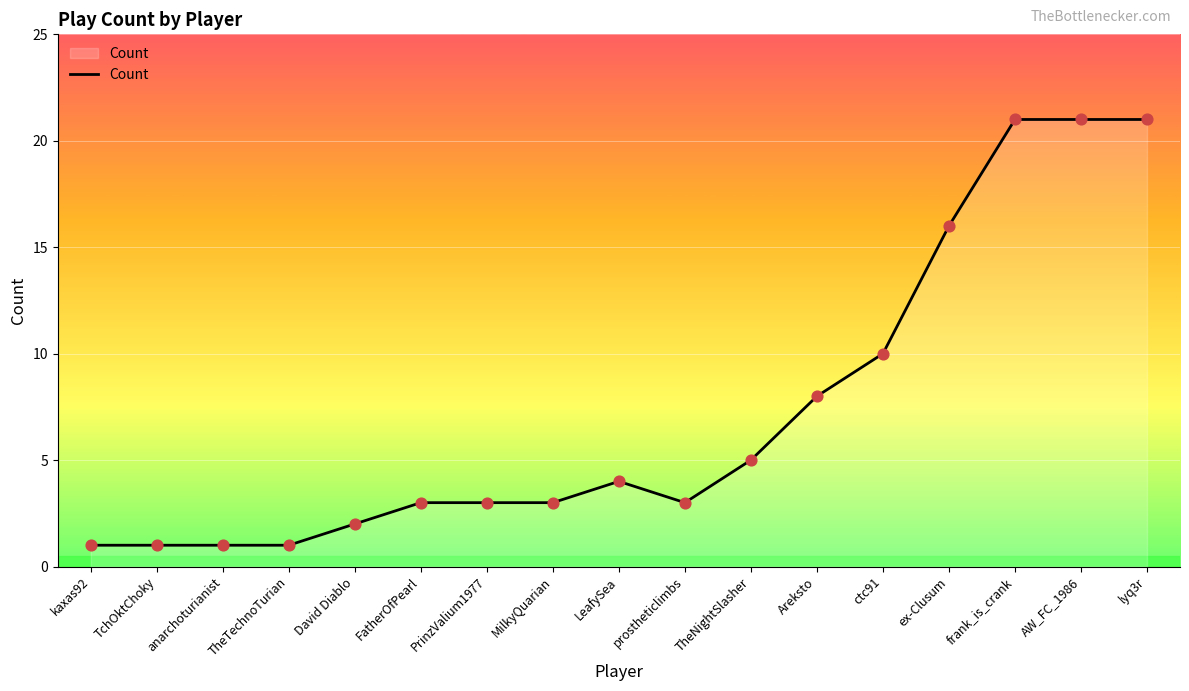

What is the ratio of the value at TheTechnoTurian to the value at prostheticlimbs?

0.3